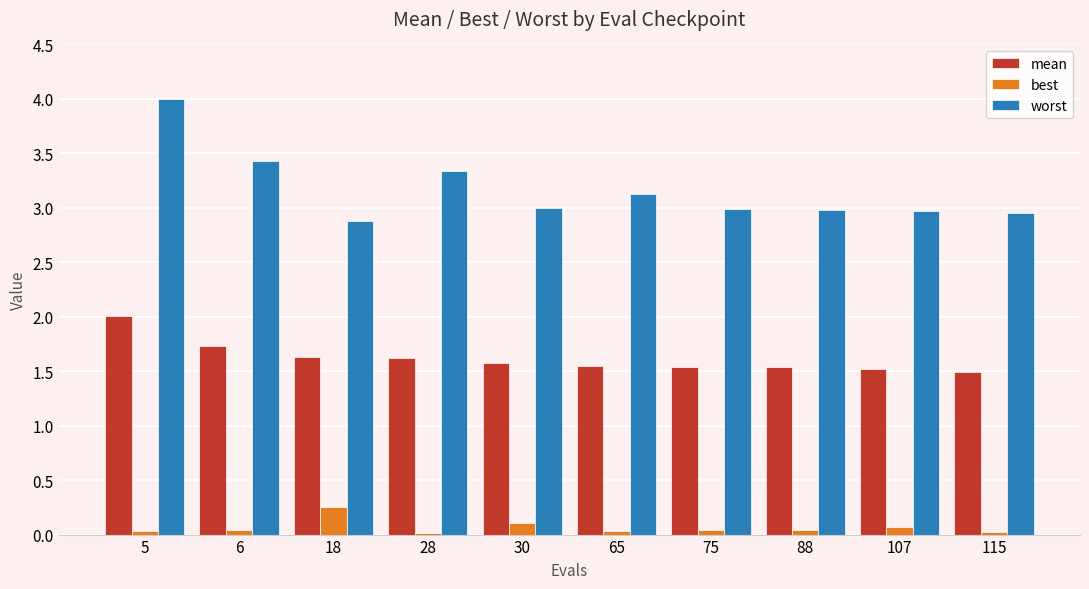

Is it true that worst equals 5.8 at 28?

False